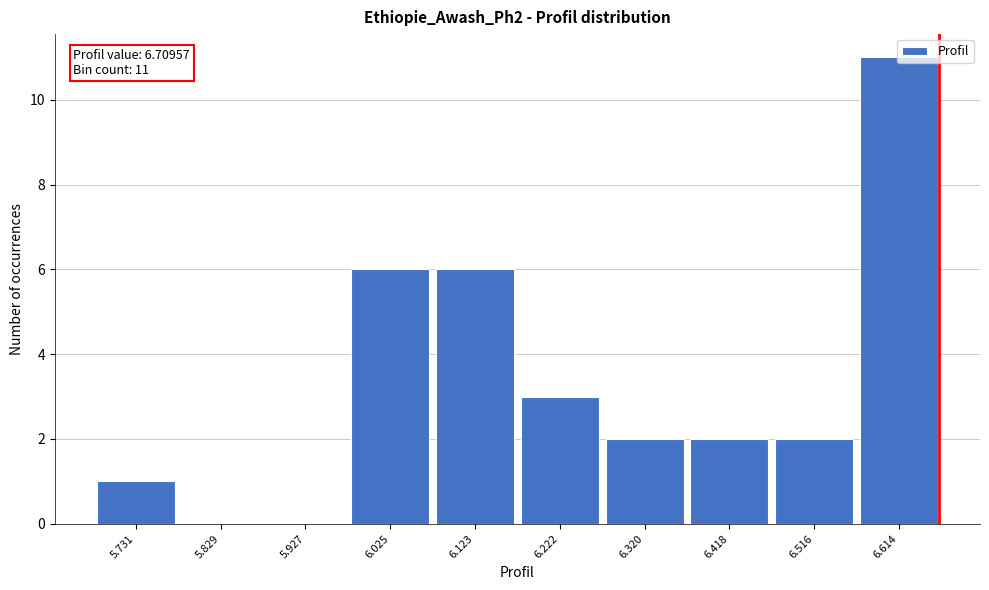

True or false: the data shows 11 at 6.614.

True